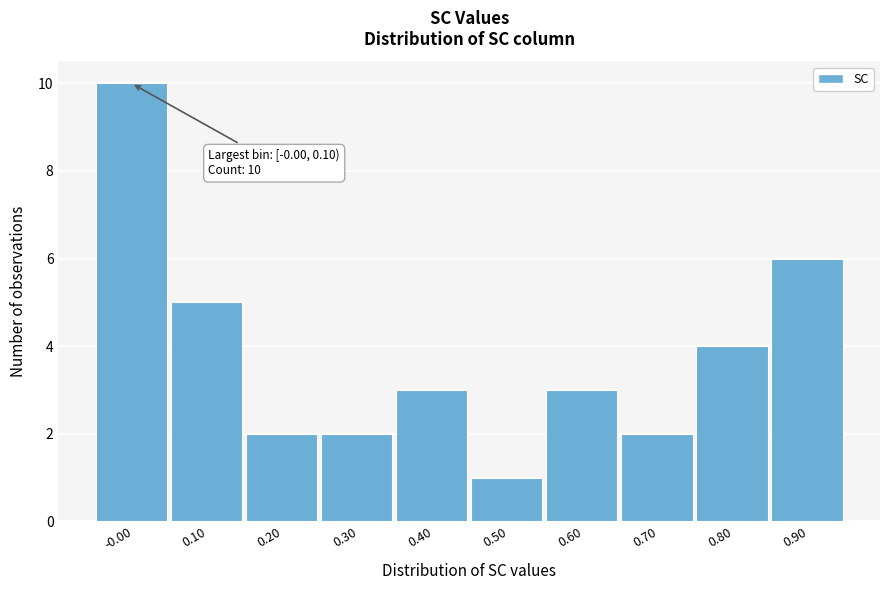

Reading left to right, what are all the values shown in this chart?

-0.00=10	0.10=5	0.20=2	0.30=2	0.40=3	0.50=1	0.60=3	0.70=2	0.80=4	0.90=6